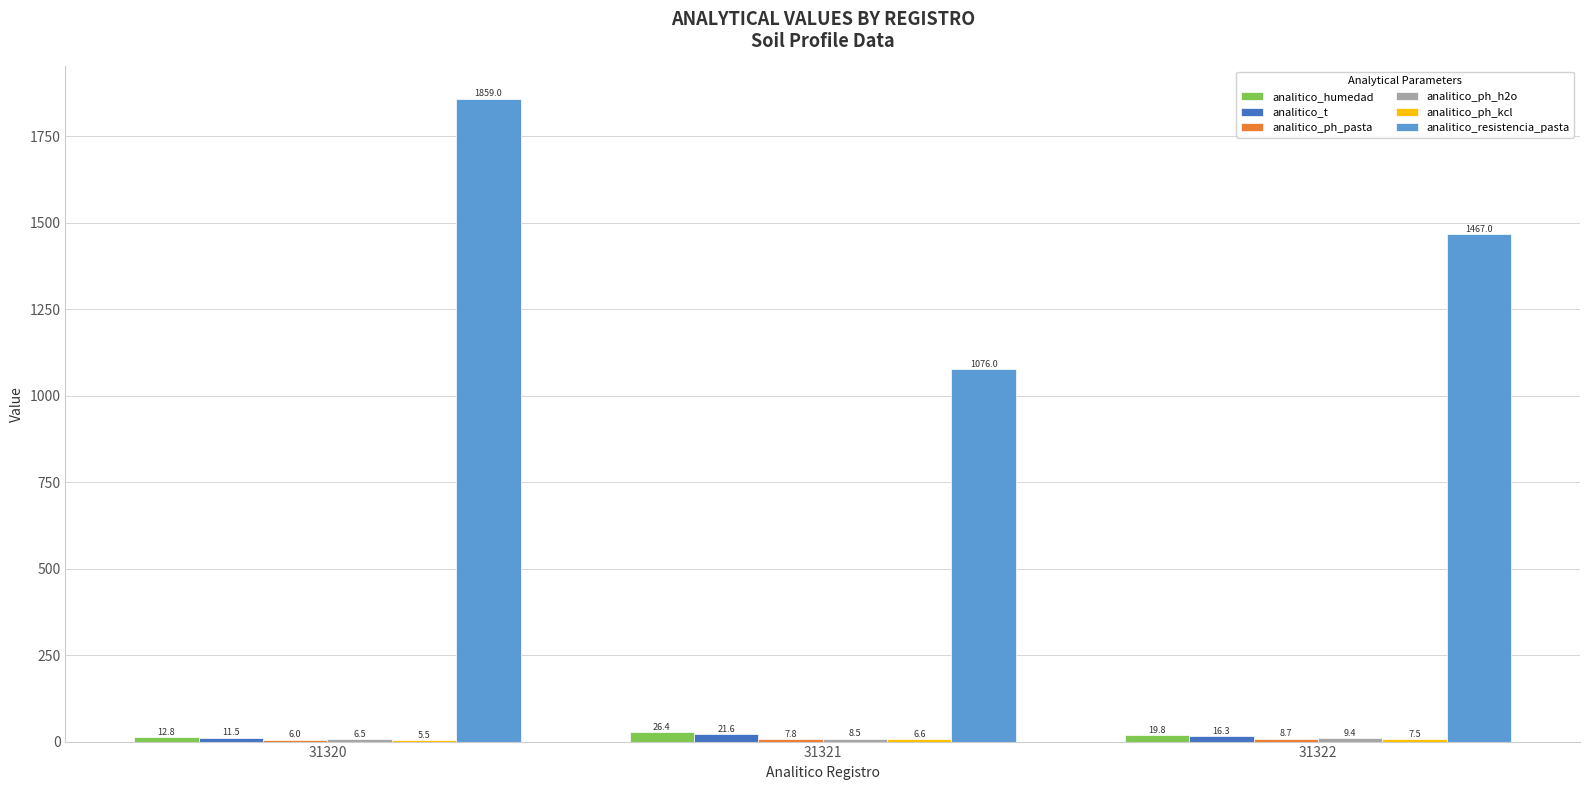

Which series has the widest spread of values?

analitico_resistencia_pasta